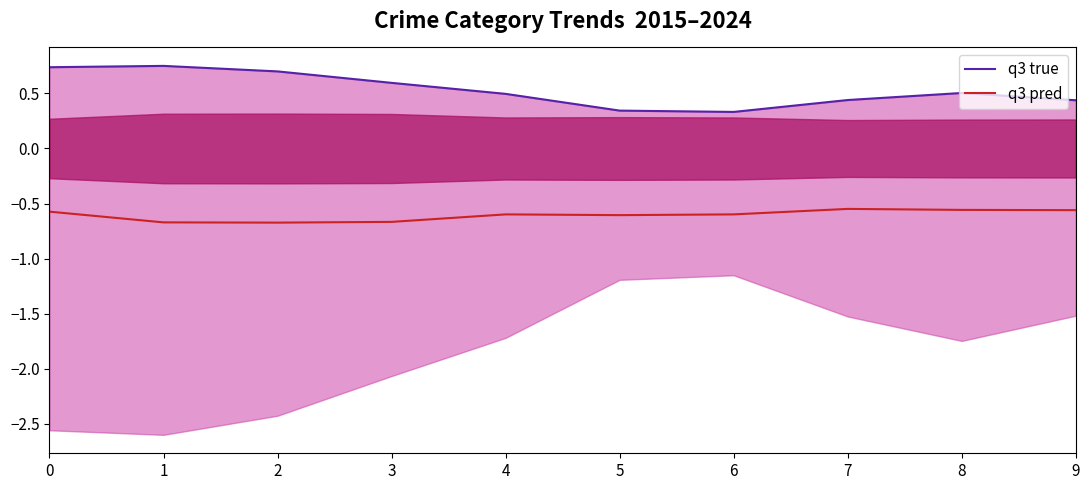

Rank the series at 0 from lowest to highest value.

q3 pred, q3 true